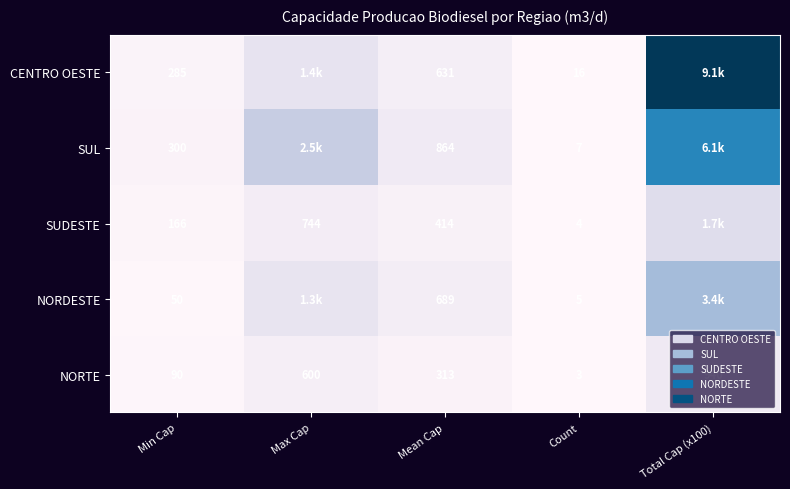

Which series changed the most between Max Cap and Mean Cap?

SUL